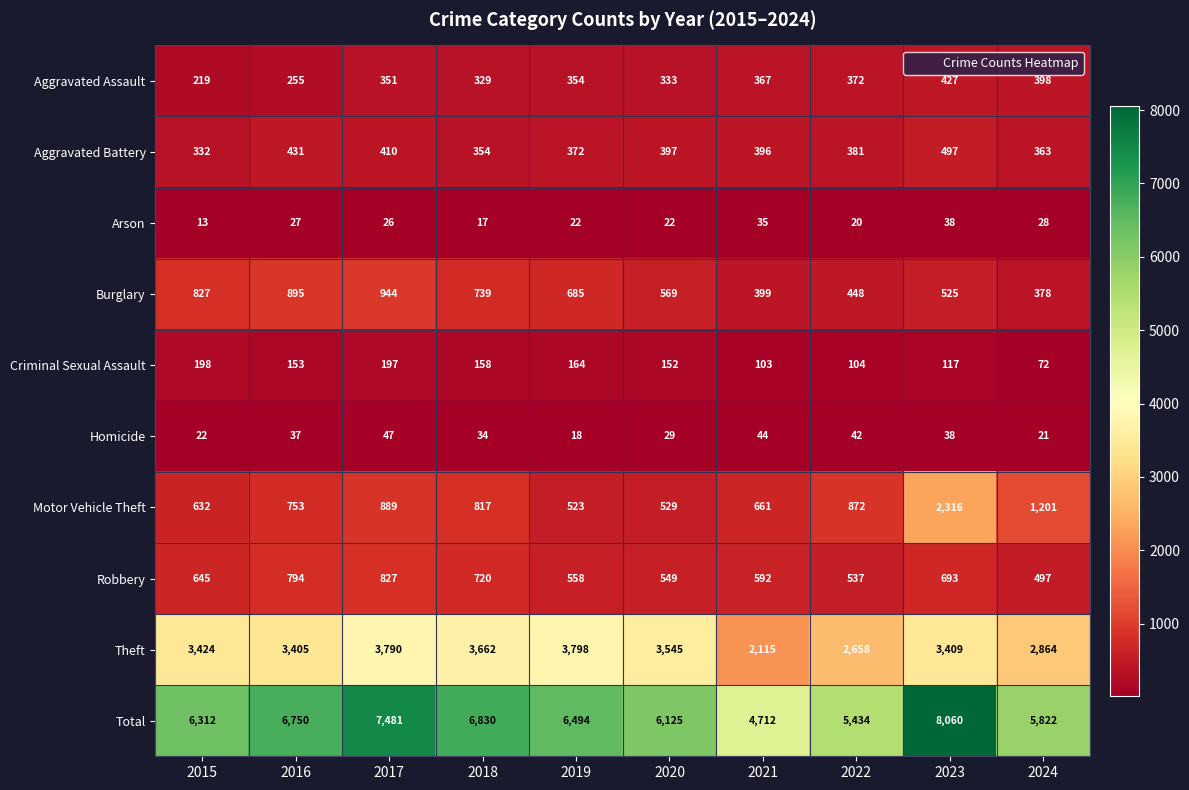

Which category has the highest value in the Aggravated Assault series?

2023